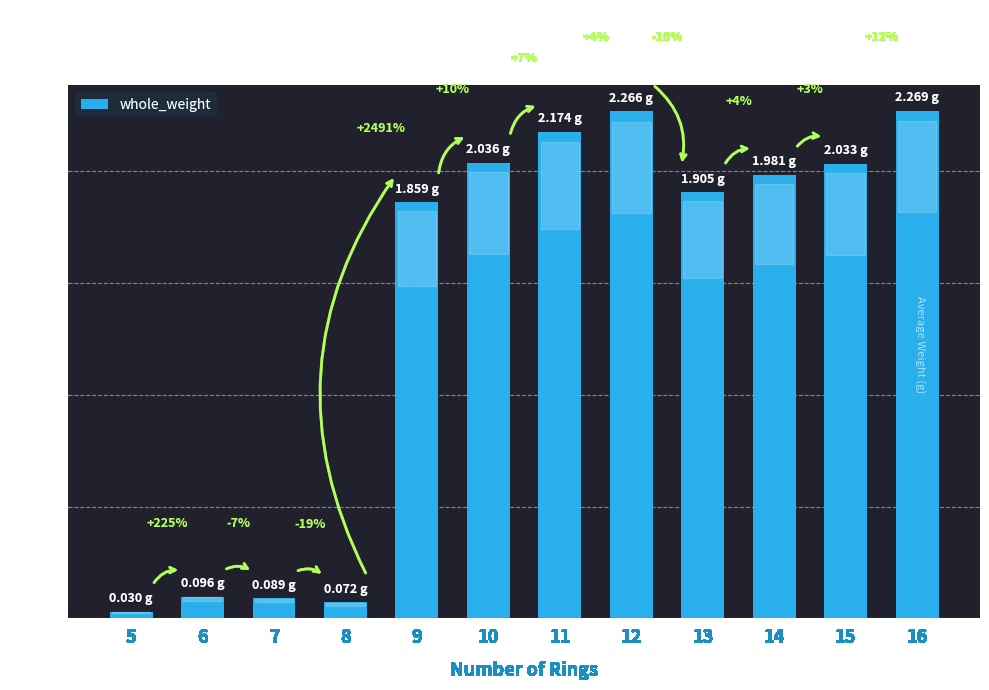

Does the chart contain any negative values?

No